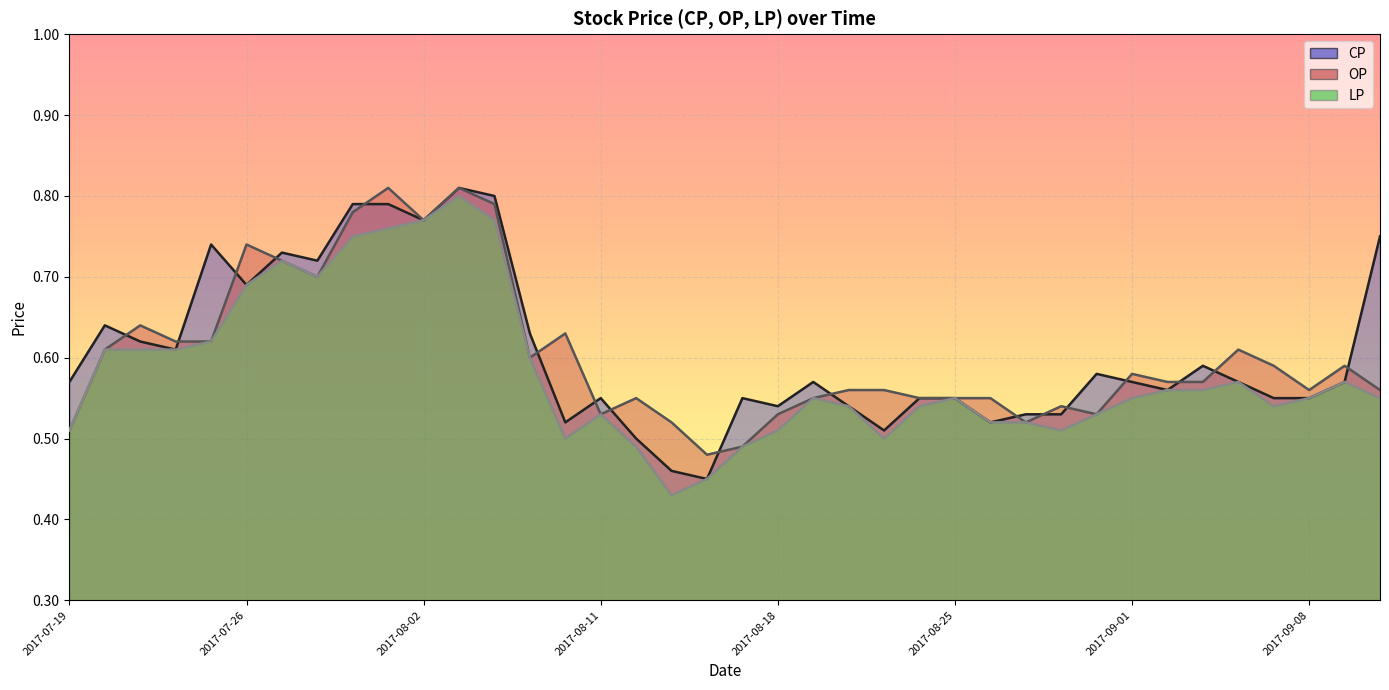

Does the chart display data point markers on the line(s)?

No